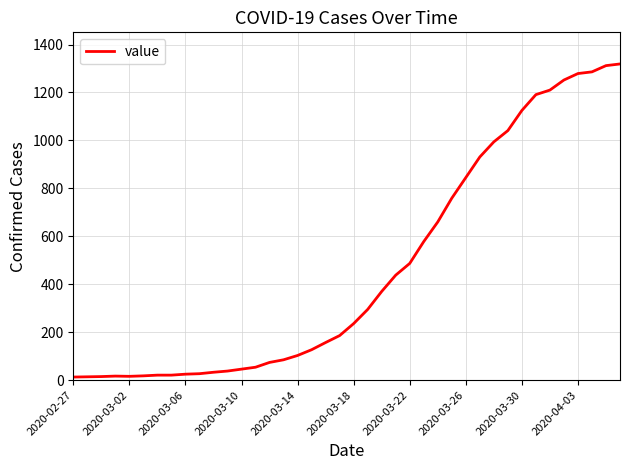

What is the difference between the maximum and minimum values?

1306